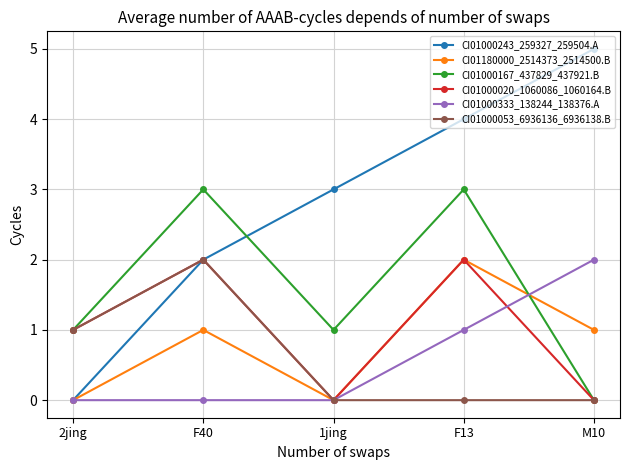

What is the label of the 2nd point from the right?

F13